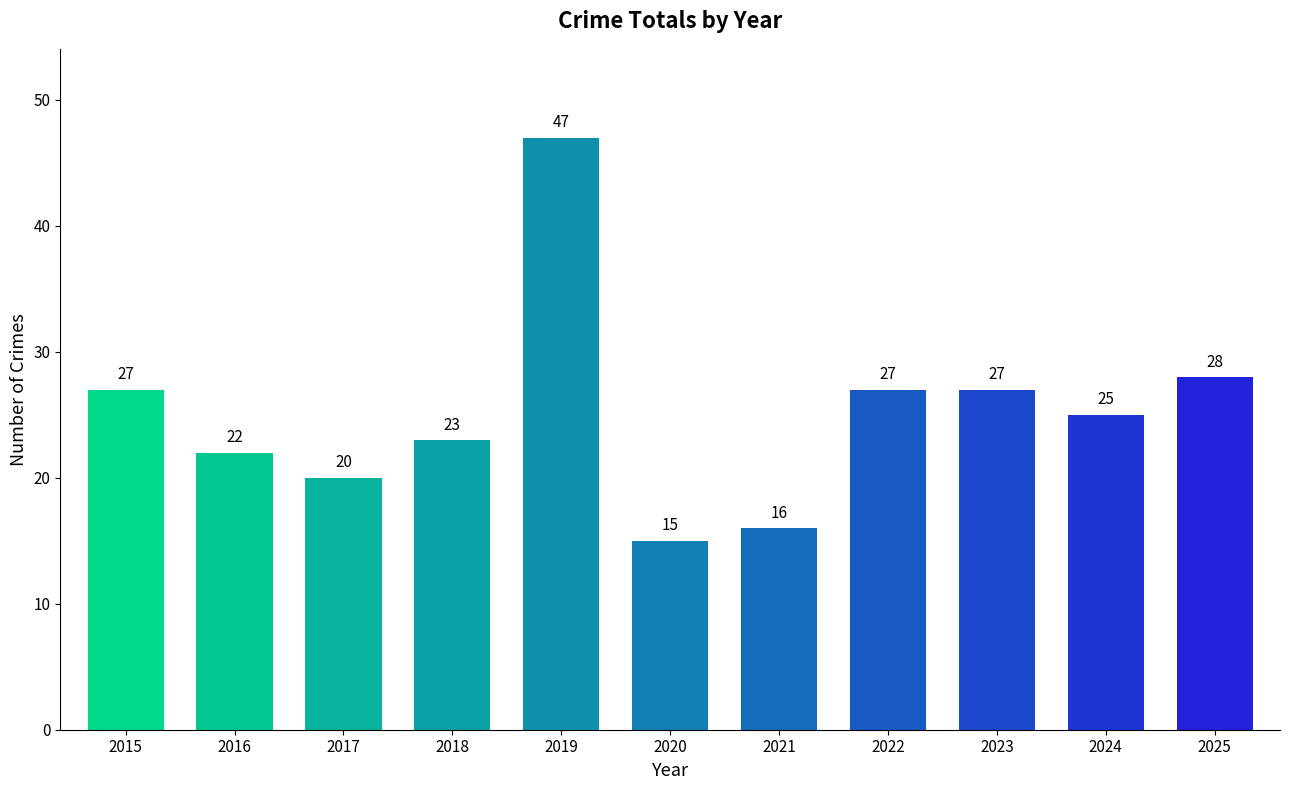

Between 2022 and 2024, which is larger?

2022